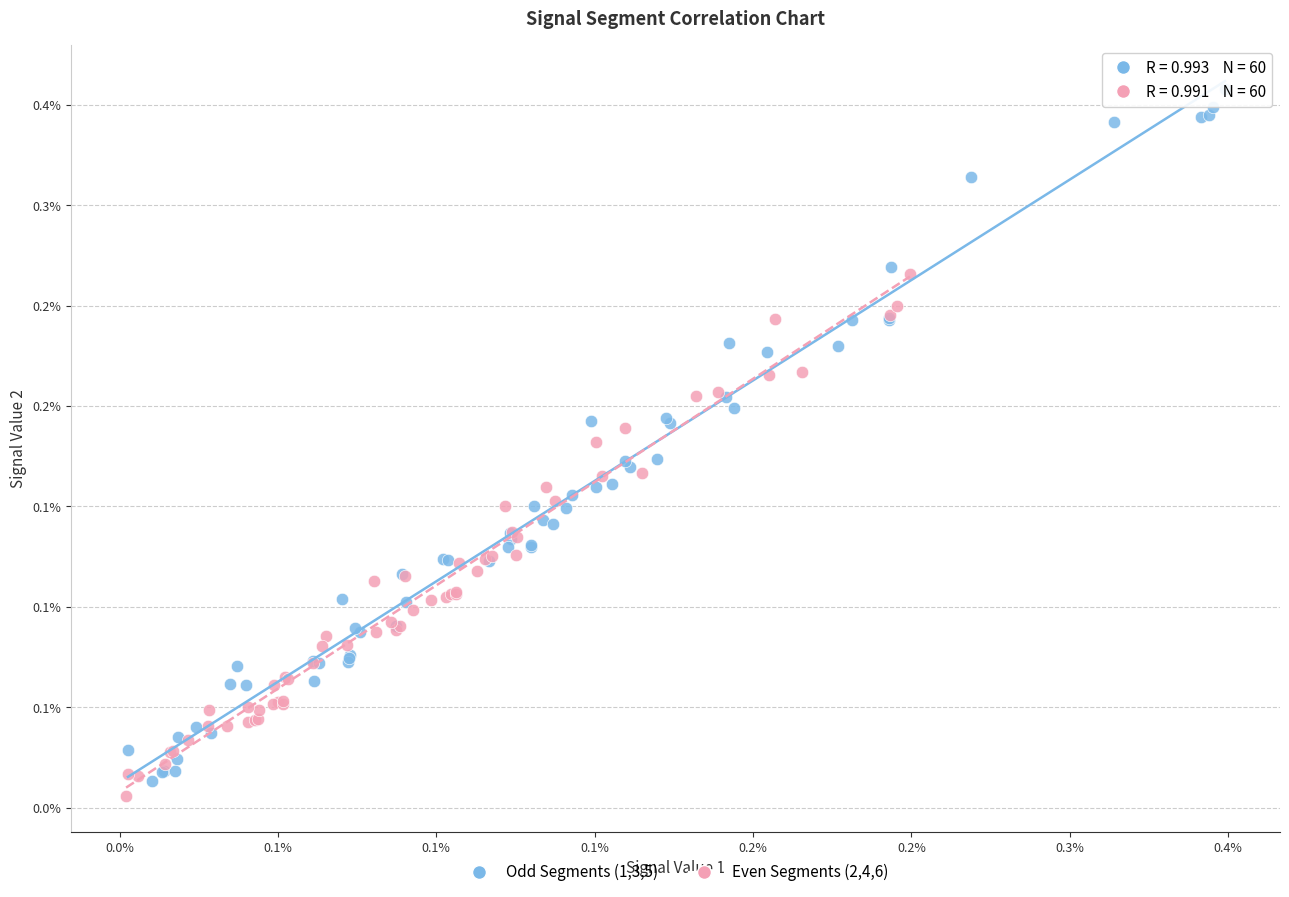

What are all the series names shown in the legend?

Odd Segments (1,3,5), Even Segments (2,4,6)